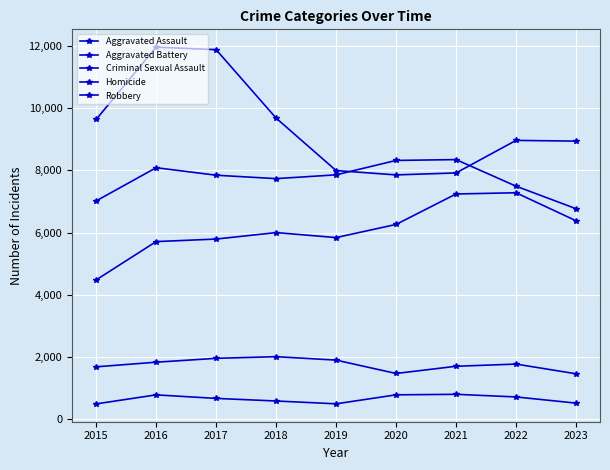

What is the difference between the highest and lowest values at 2020?

7533